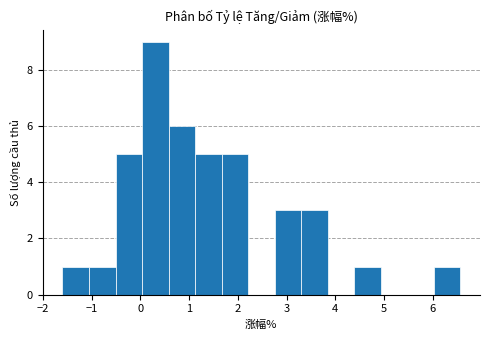

Reading left to right, transcribe this chart: for each bar, give the range it covers on the x-axis and its height. Neither the bar edges nor the heights are printed on the chart, so give them approximately, as read against the axes.

-1.6 to -1.1: 1
-1.1 to -0.5: 1
-0.5 to 0.0: 5
0.0 to 0.6: 9
0.6 to 1.1: 6
1.1 to 1.7: 5
1.7 to 2.2: 5
2.2 to 2.8: 0
2.8 to 3.3: 3
3.3 to 3.8: 3
3.8 to 4.4: 0
4.4 to 4.9: 1
4.9 to 5.5: 0
5.5 to 6.0: 0
6.0 to 6.6: 1